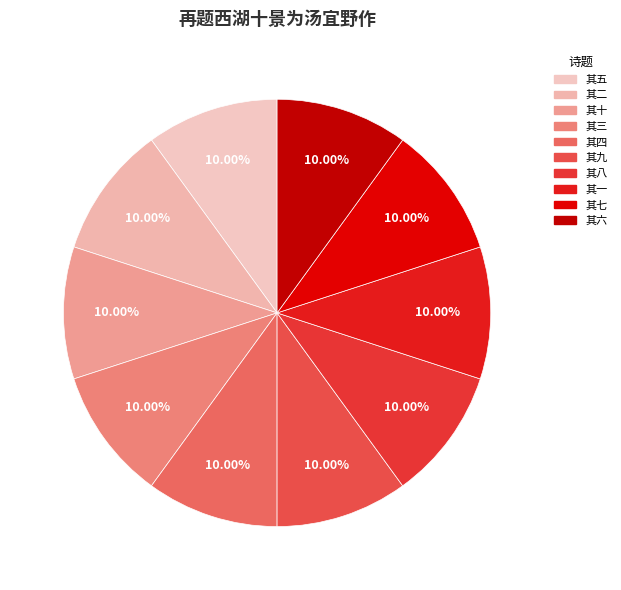

How many slices are in this pie chart?

10